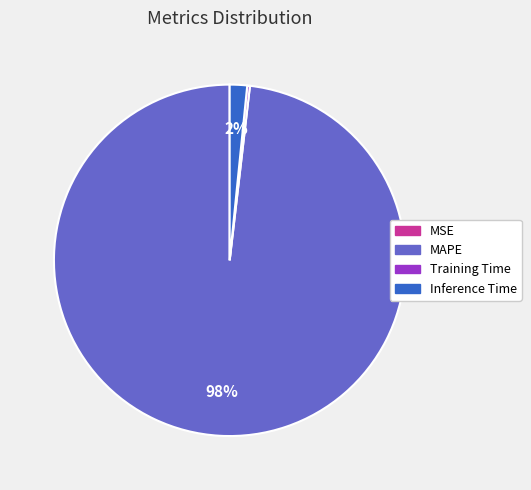

To the nearest percent, what is the average slice percentage?

25%